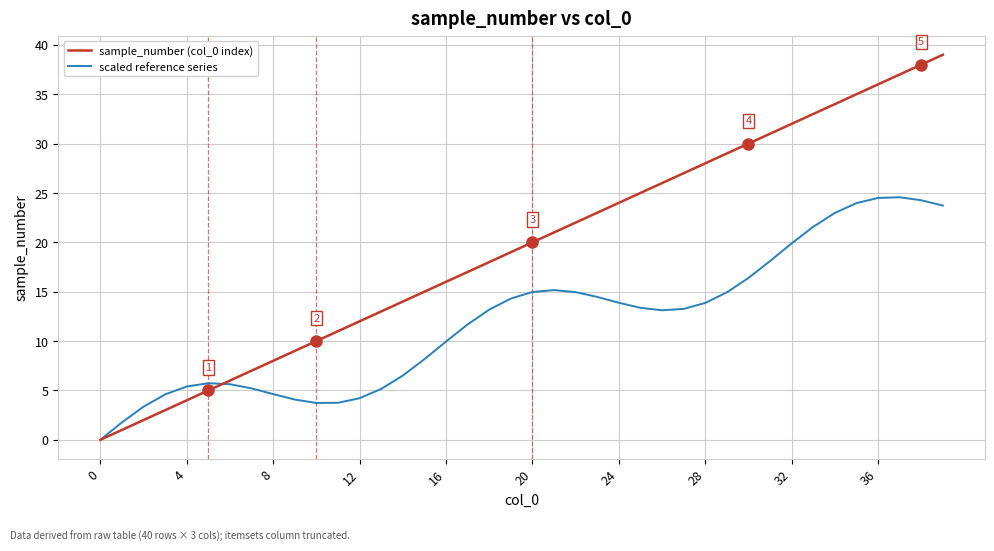

Rank the series by their average value, from lowest to highest.

scaled reference series, sample_number (col_0 index)